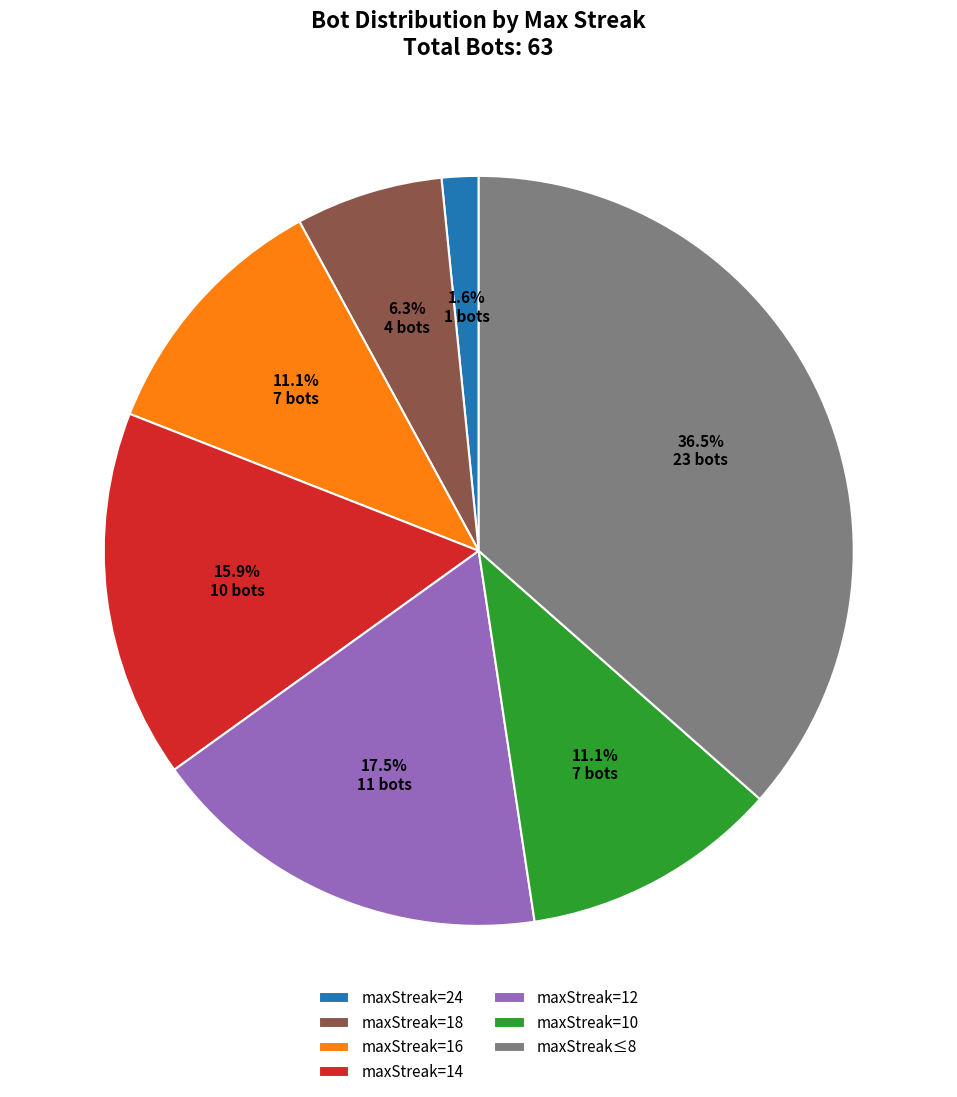

What percentage do maxStreak=12 and maxStreak=18 together represent?

23.8%